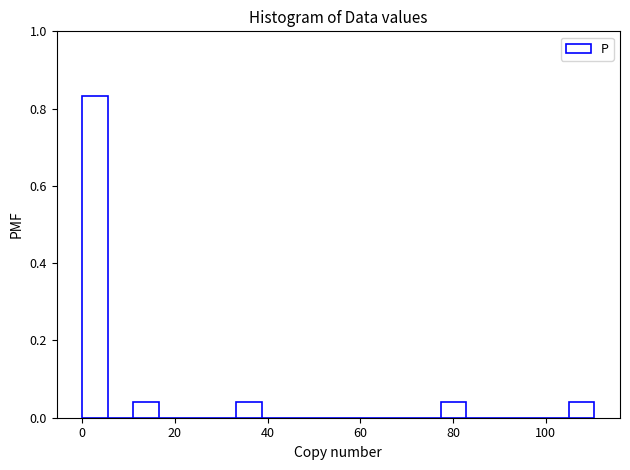

Around what value on the x-axis is the tallest bar? Give the approximate position of its centre, as read against the axis.

2